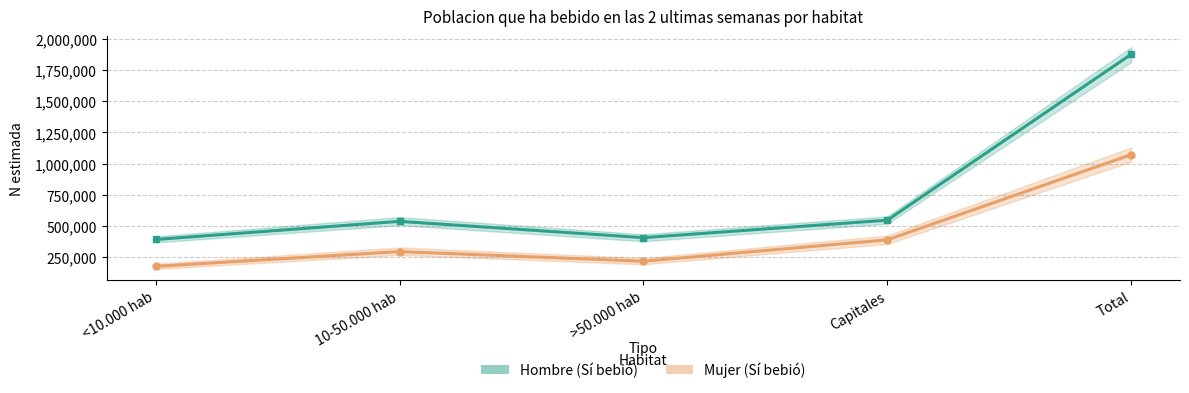

How many lines are shown in the chart?

2